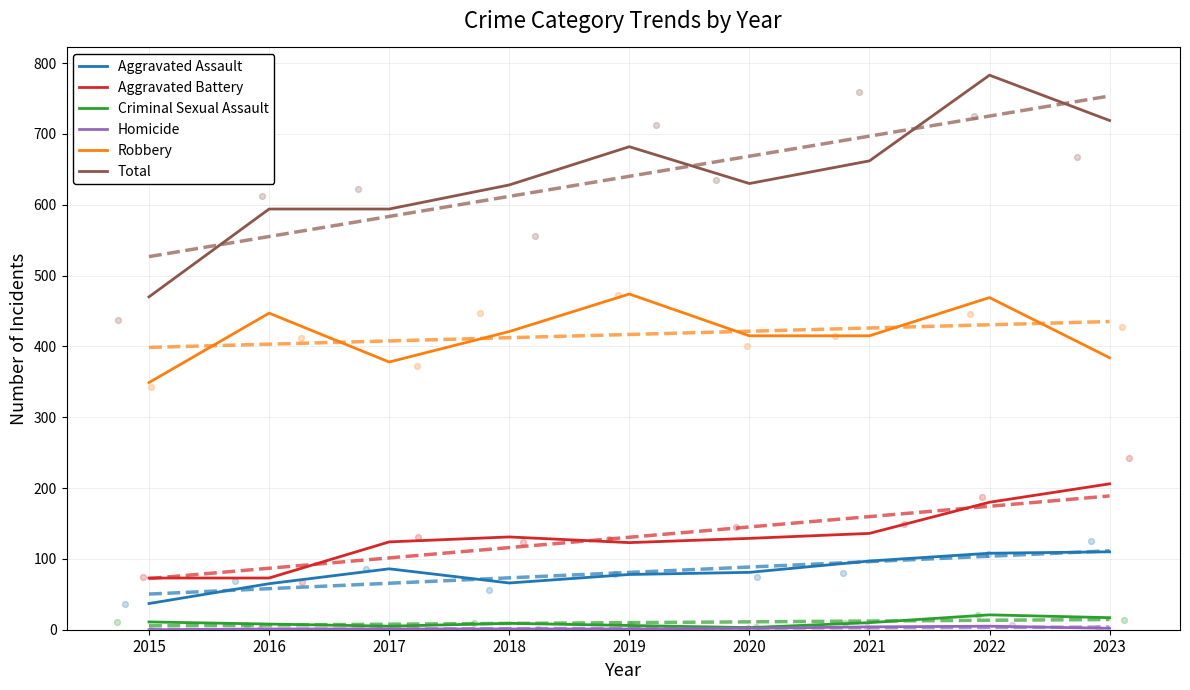

Which series reaches the minimum Y coordinate?

Homicide